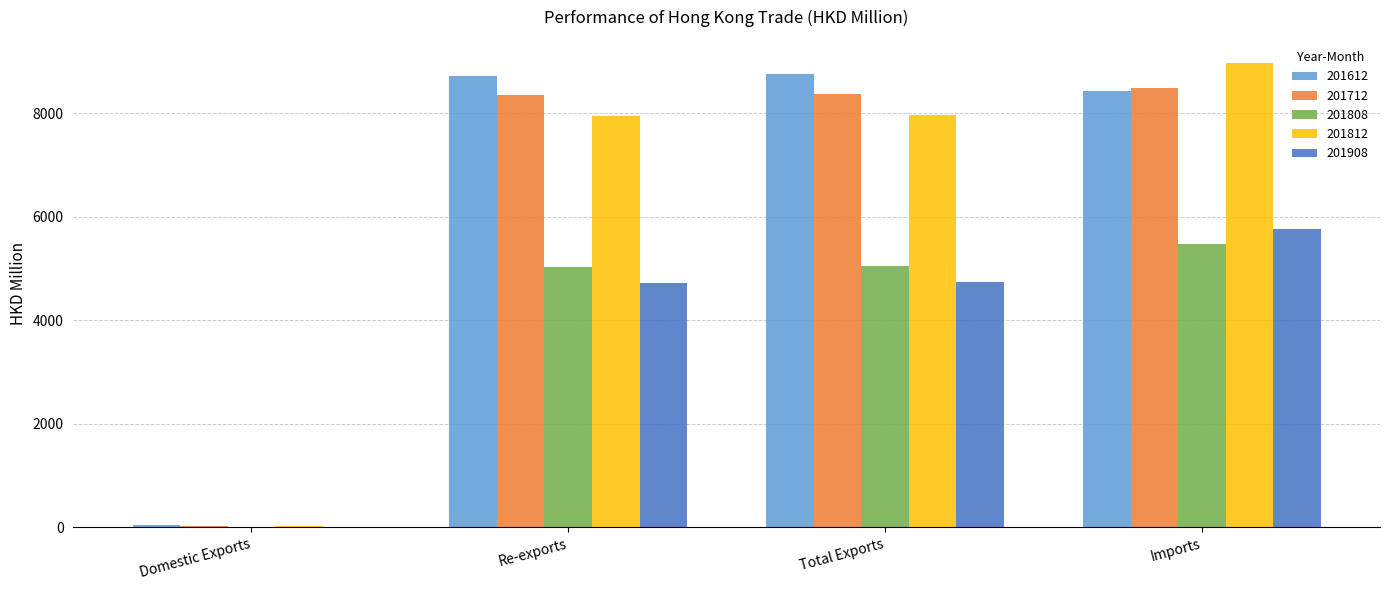

How many groups of bars are there?

4